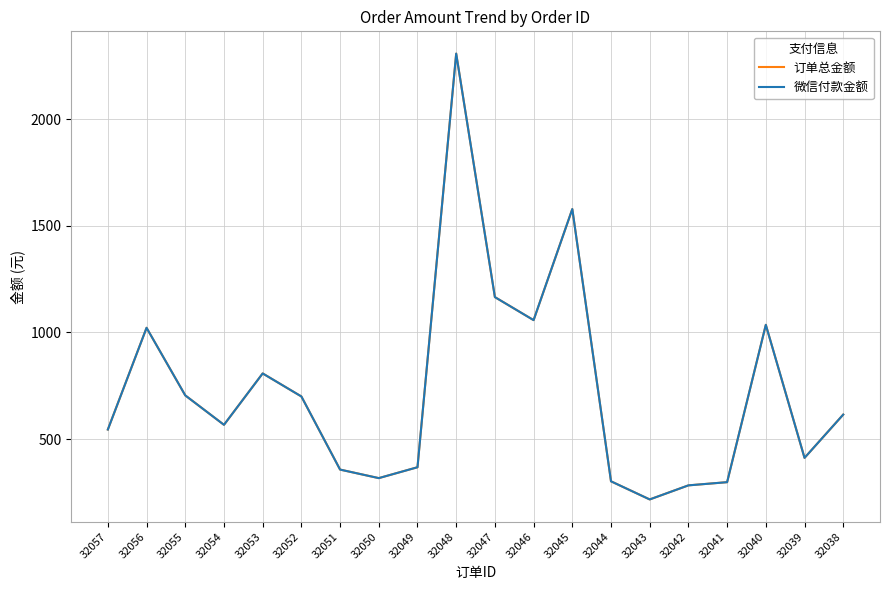

At which label does 微信付款金额 first exceed 615?

32056